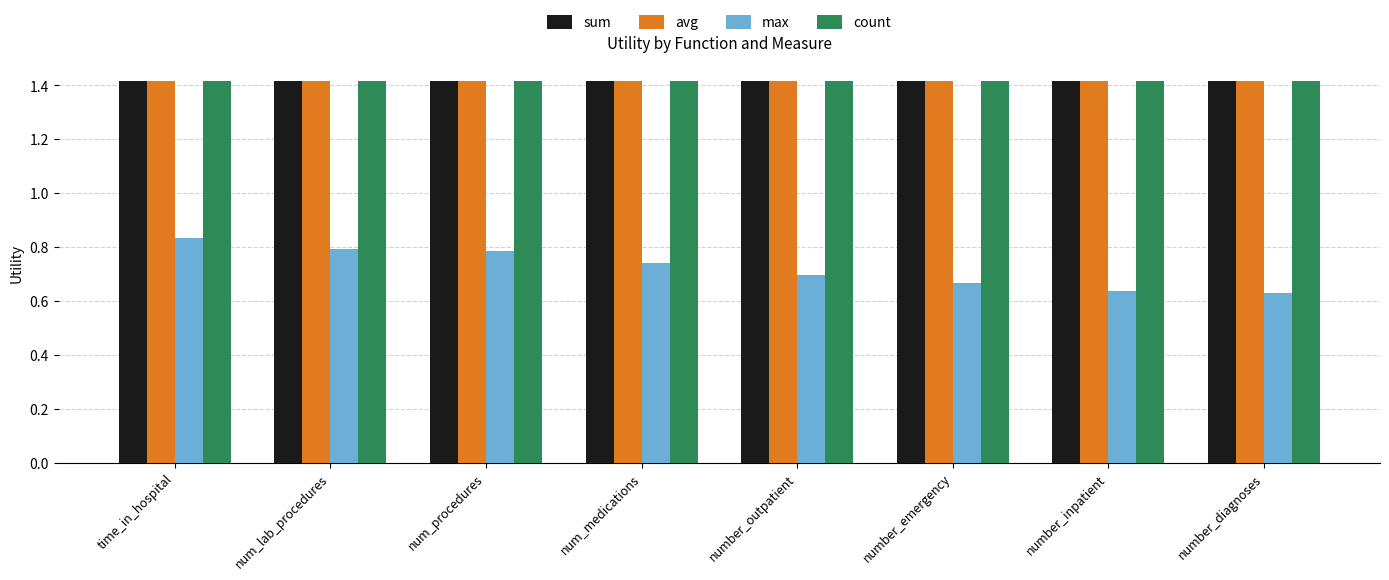

What are all the series names shown in the legend?

sum, avg, max, count